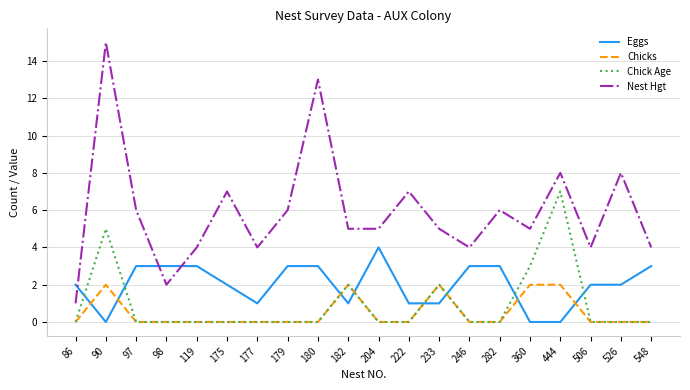

What is the approximate value of Nest Hgt at 246?

4